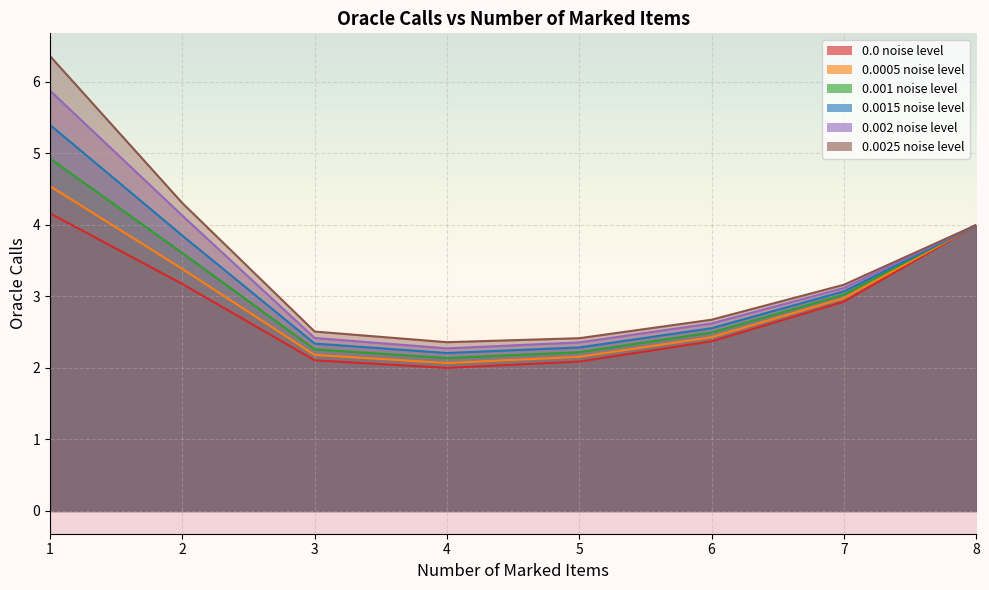

True or false: 0.0005 noise level has a value of 5.2 at 7.

False